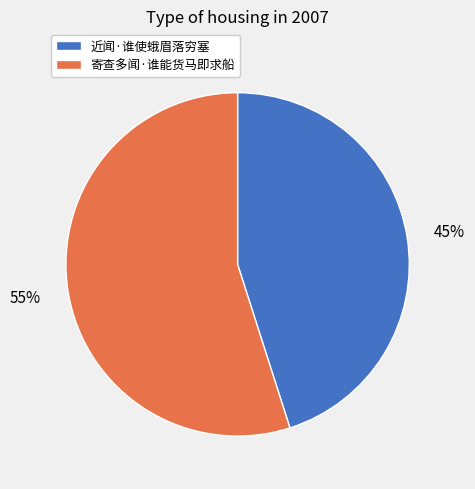

True or false: 近闻·谁使蛾眉落穷塞 accounts for 31% of the total.

False